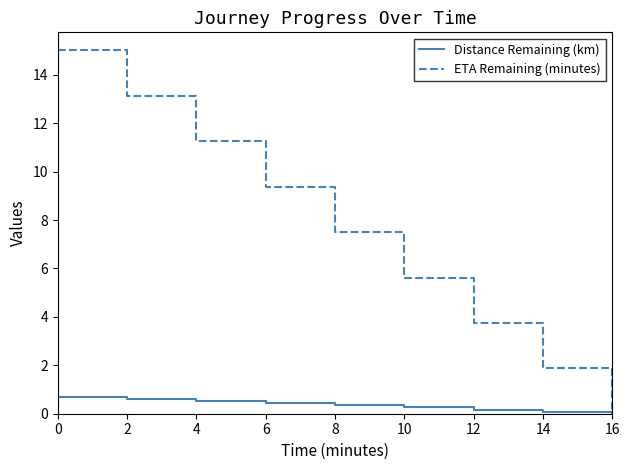

What is the spread (max minus min) of values at 0?

14.3